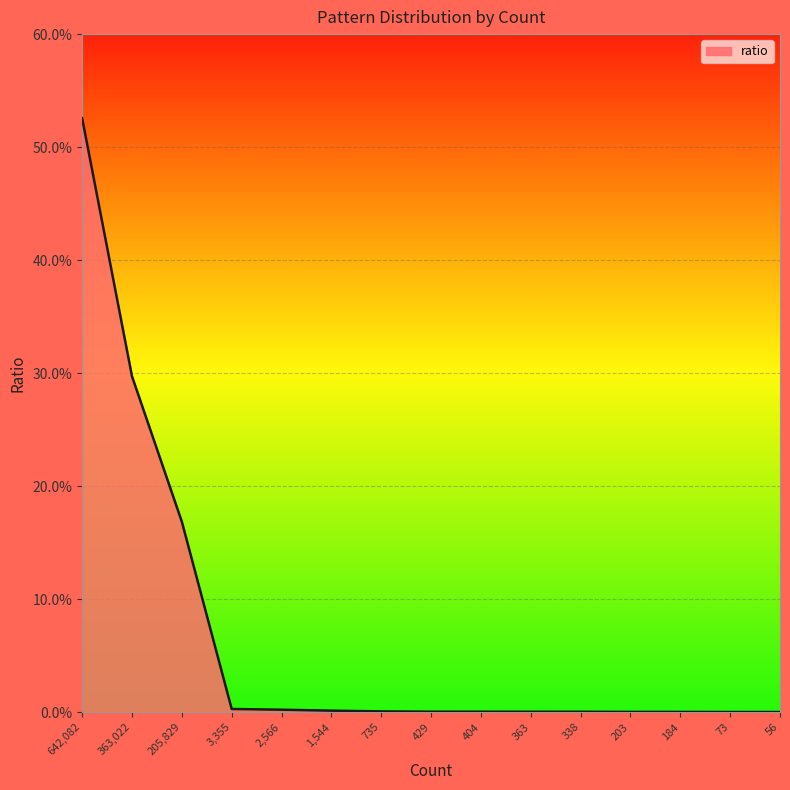

True or false: there are more than 1 points higher than both neighbors.

False